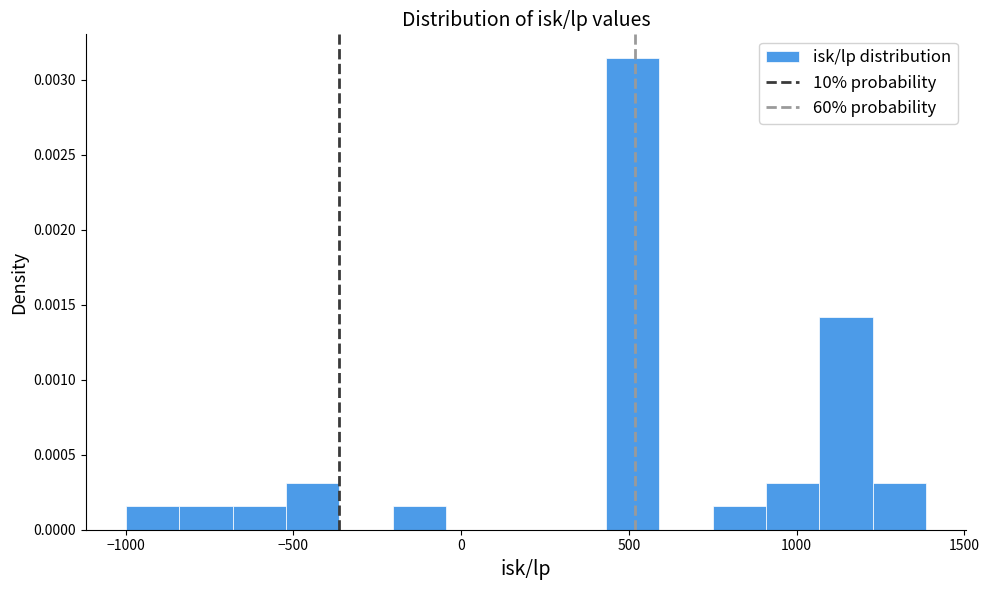

Read against the x-axis, roughly where is the centre of the tallest bar?

500